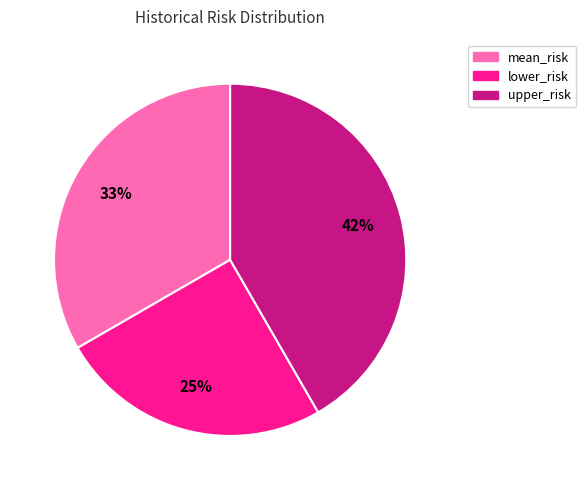

How many segments does this pie chart have?

3